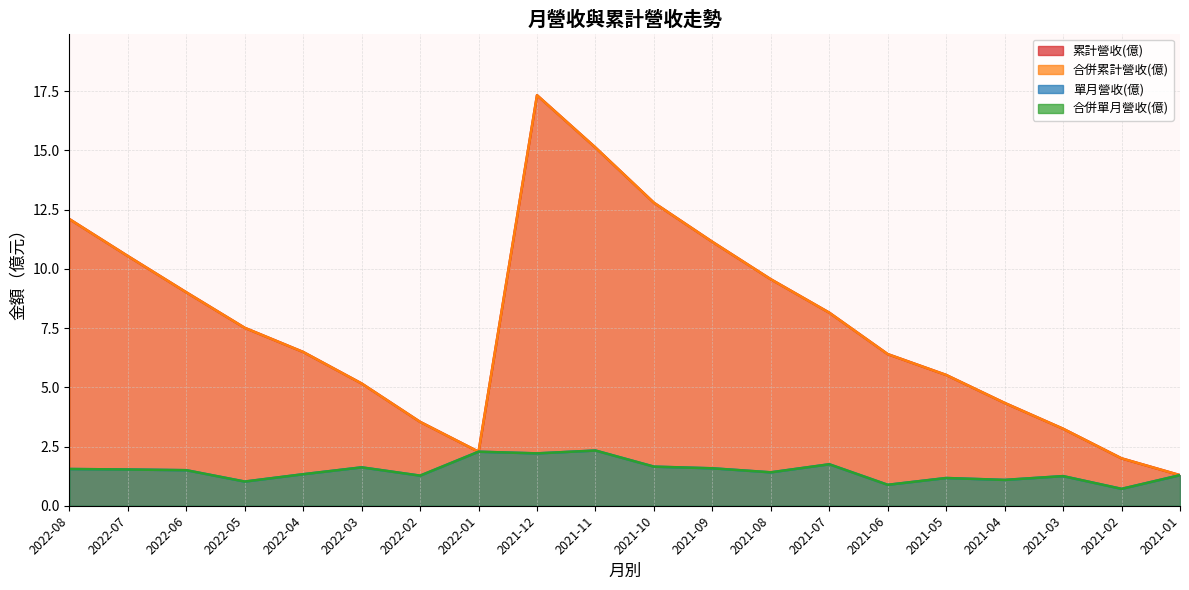

At which label does 累計營收(億) reach its minimum?

2021-01